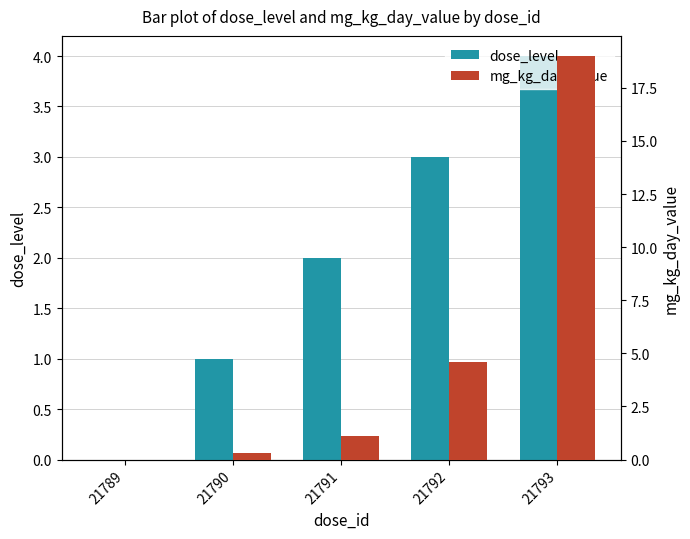

Reading left to right, extract all data points from this chart.

dose_level: 21789=0.0	21790=1.0	21791=2.0	21792=3.0	21793=4.0
mg_kg_day_value: 21789=0.0	21790=0.3	21791=1.1	21792=4.6	21793=19.0